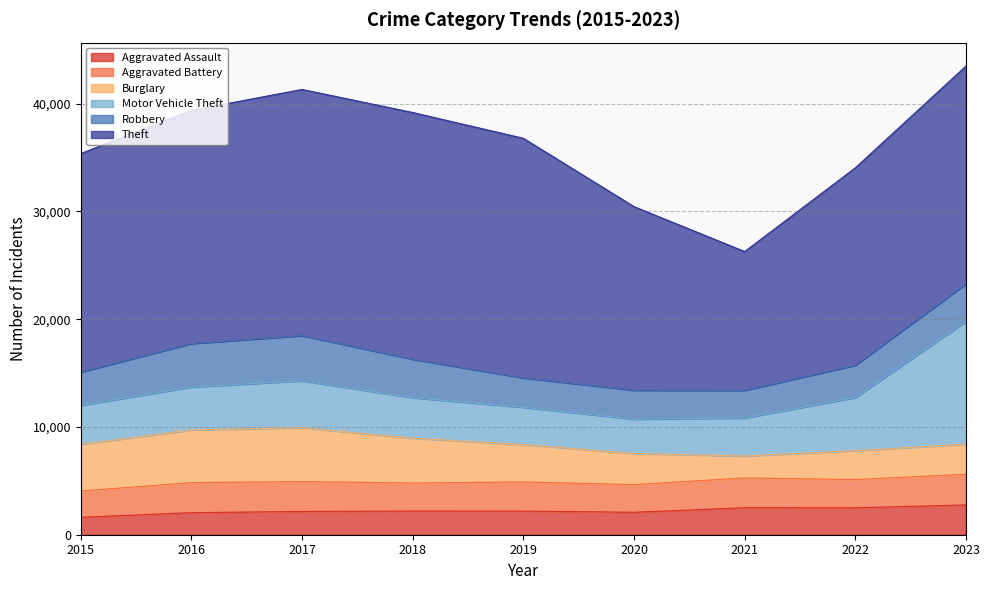

What is the approximate value of Burglary at 2015, to the nearest 50?

4350